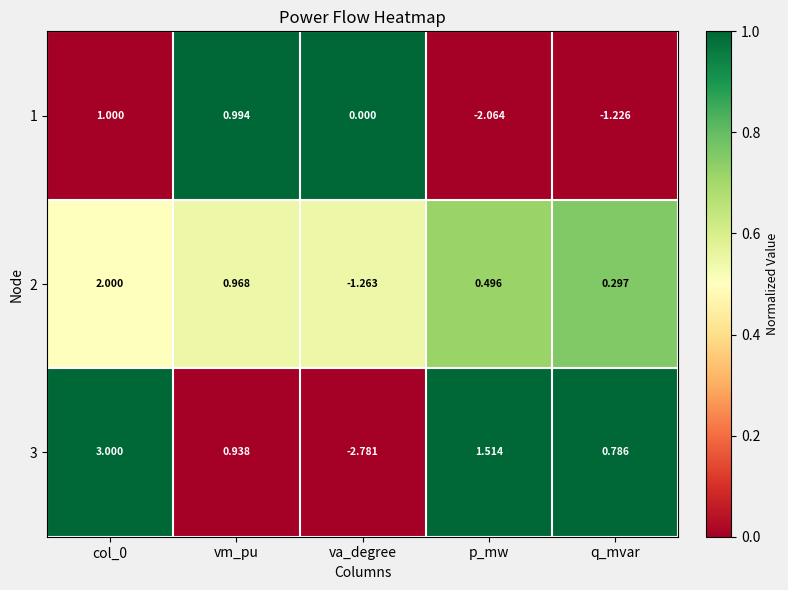

Is the value of 3 at va_degree greater than the value of 1 at col_0?

No